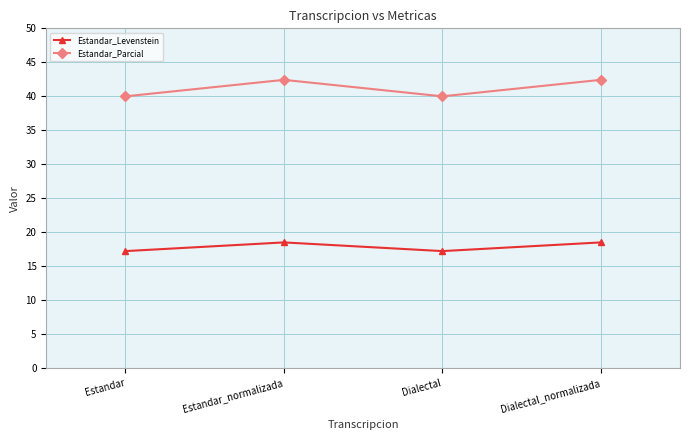

What is the maximum value shown in the chart?

42.4